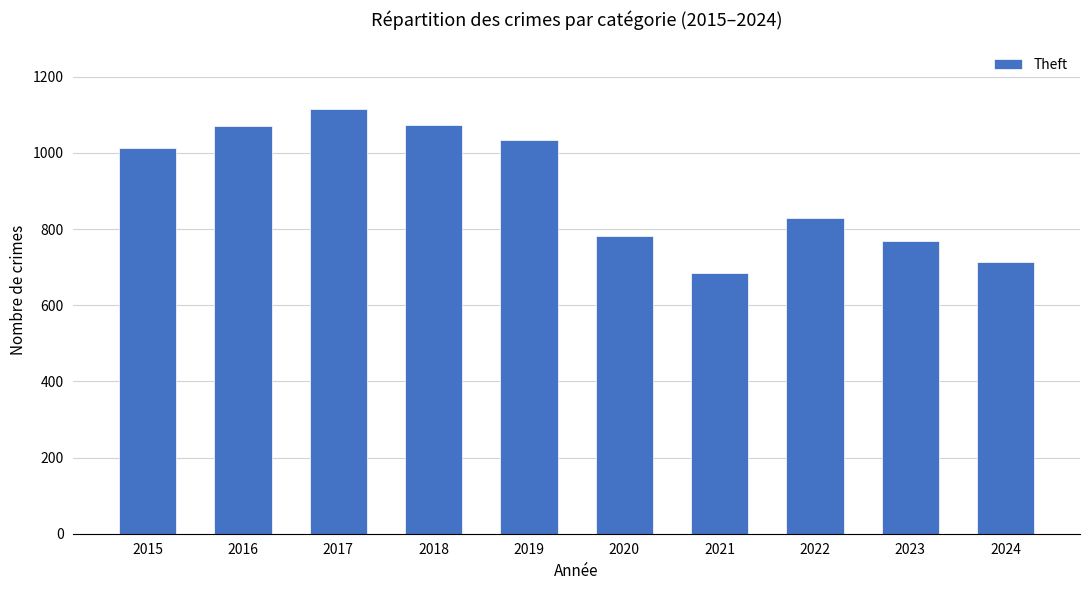

What is the change in value from 2020 to 2024?

-66